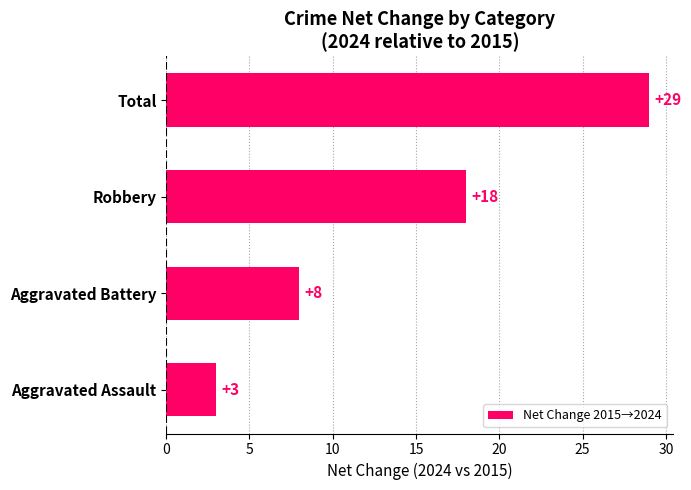

Are the bars grouped side by side (vs. stacked)?

No